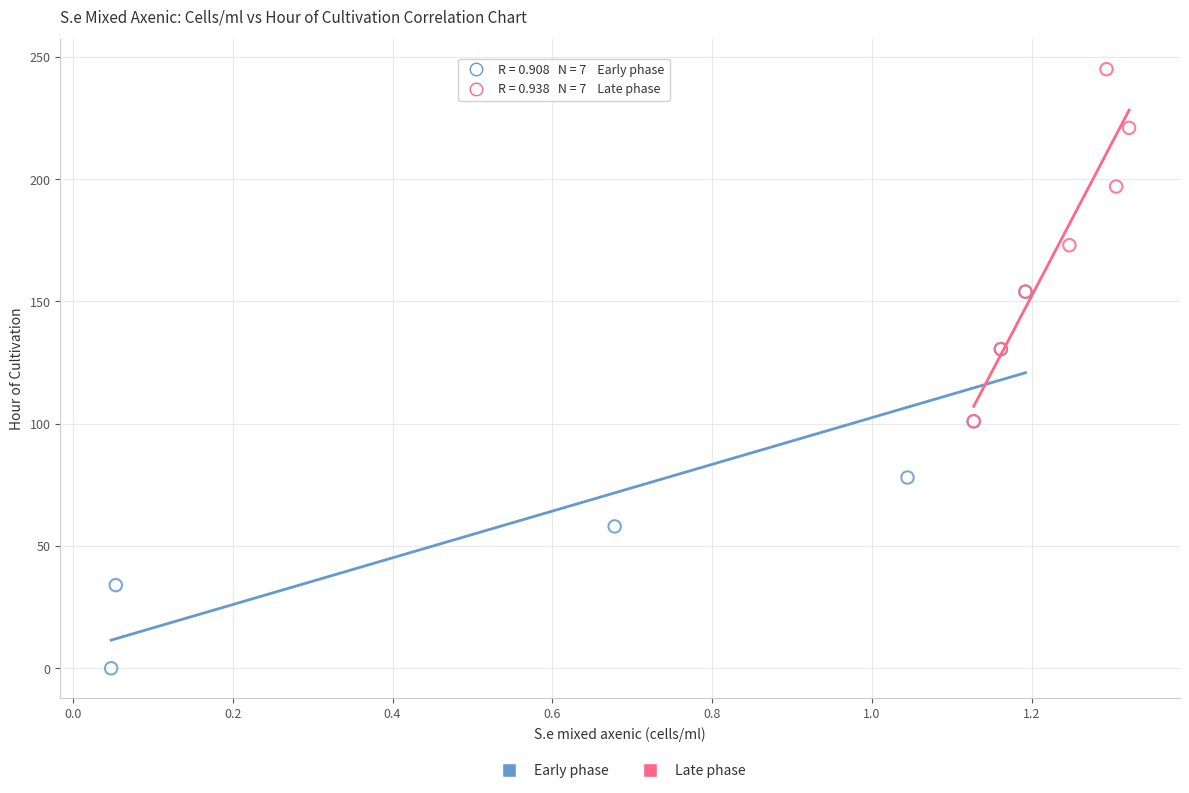

Which series contains the lowest Y value?

Early phase